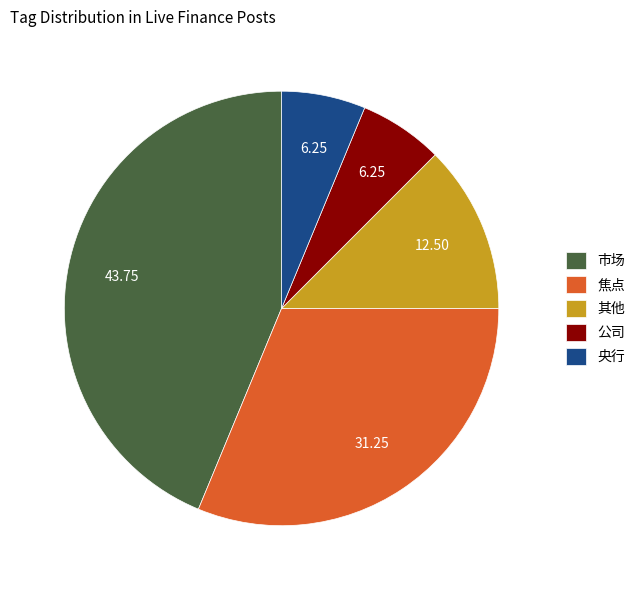

How many segments does this pie chart have?

5